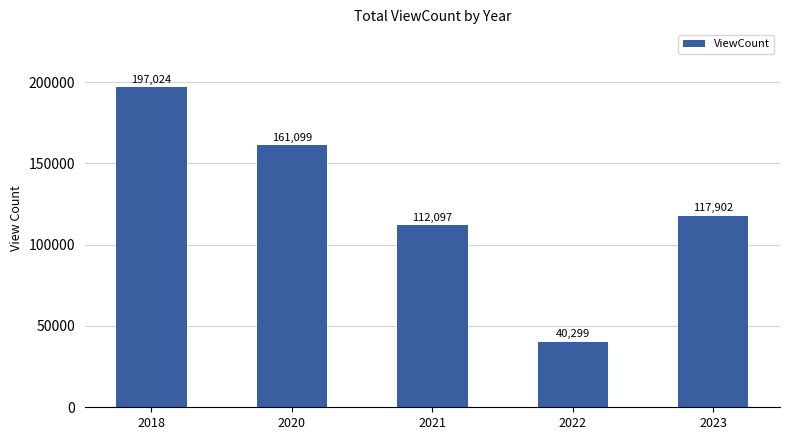

Which has a higher value, 2021 or 2020?

2020